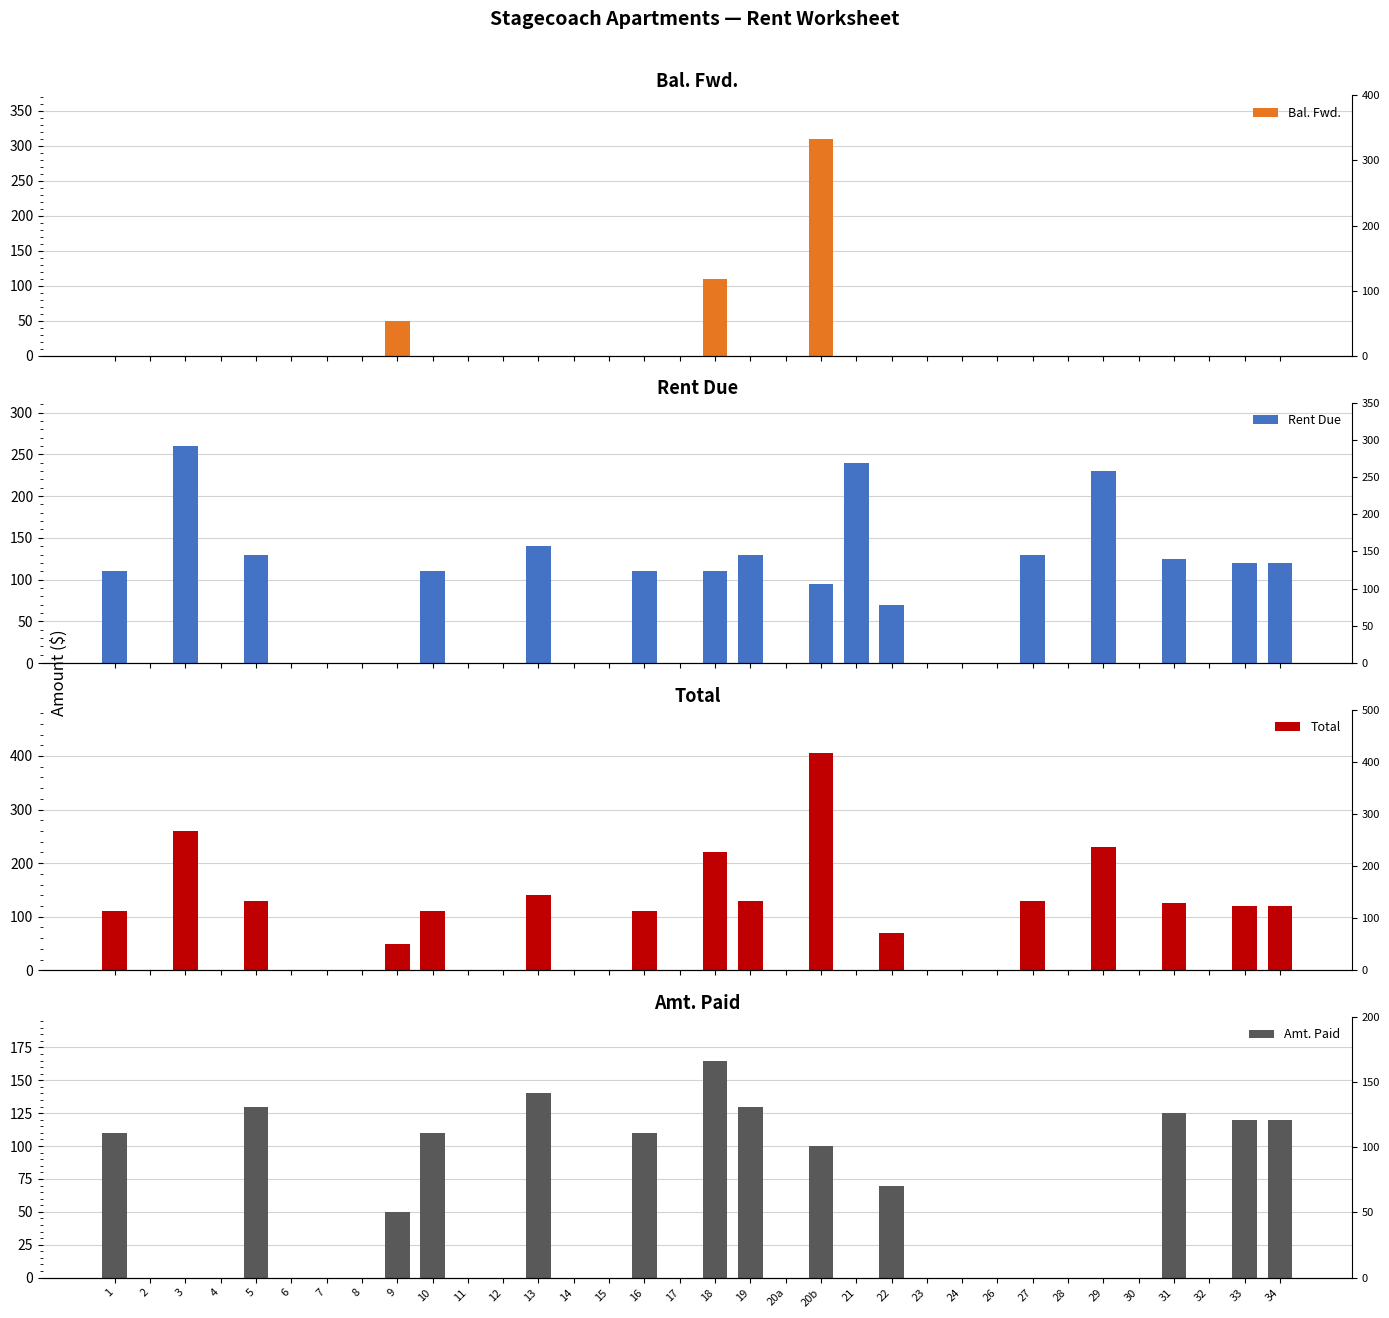

How many values in the Amt. Paid series exceed 0?

13